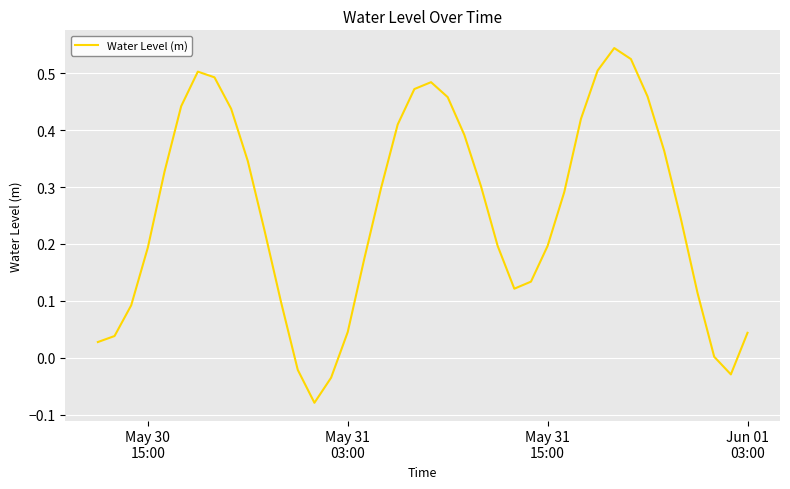

How many lines are shown in the chart?

1